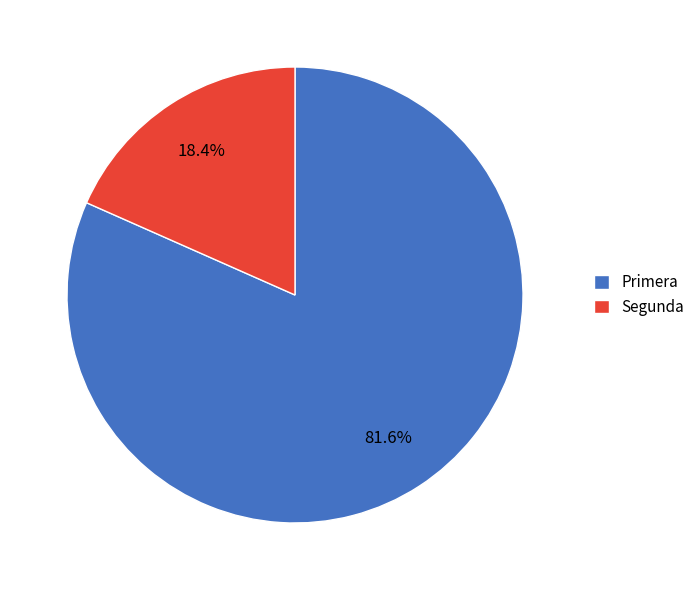

Is there any slice that represents more than half of the pie?

Yes